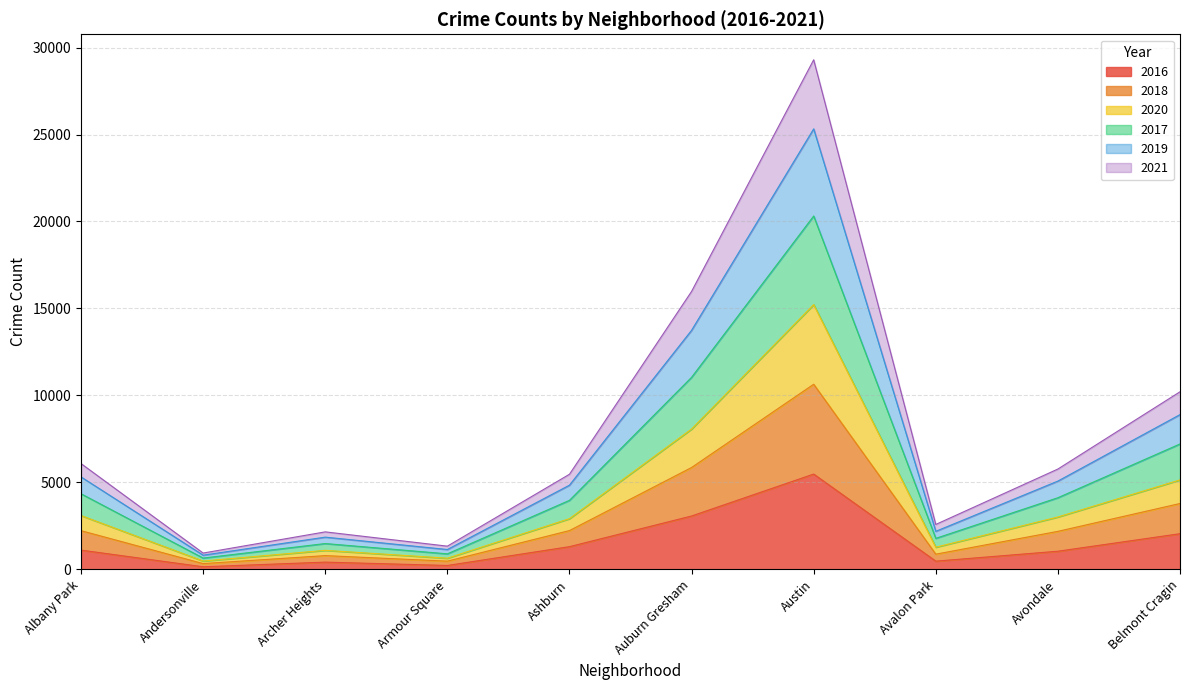

Which category has the highest value in the 2016 series?

Austin